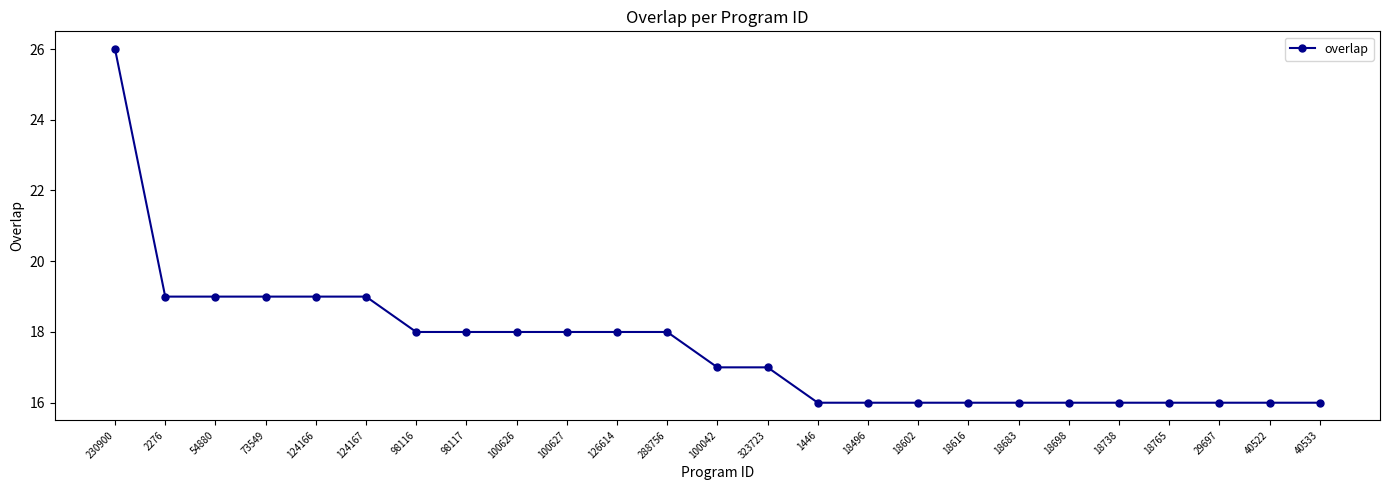

True or false: the data shows 16 at 40533.

True